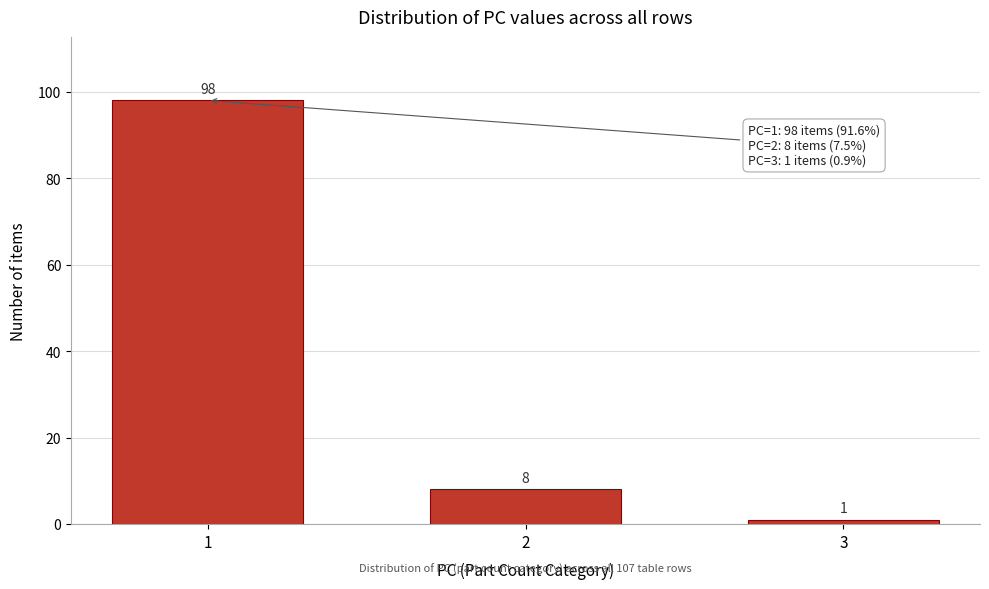

Reading left to right, transcribe all the data shown in this chart.

1=98	2=8	3=1